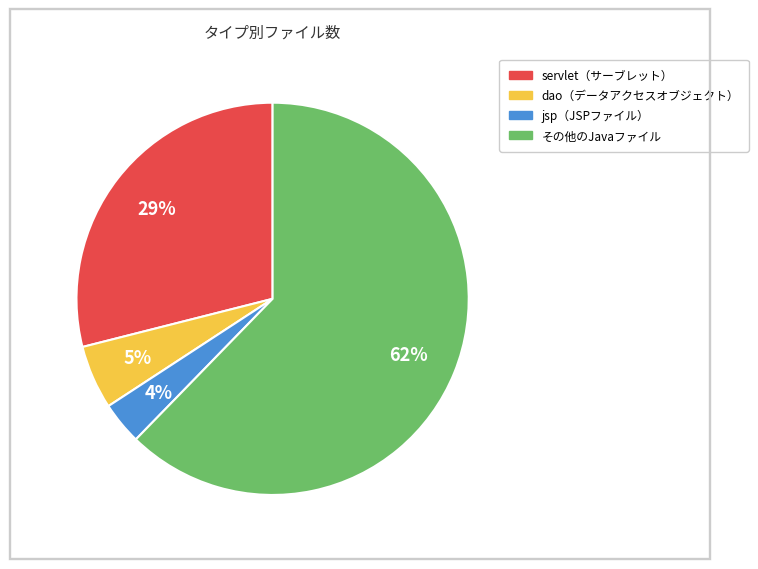

To the nearest percent, what is the average slice percentage?

25%